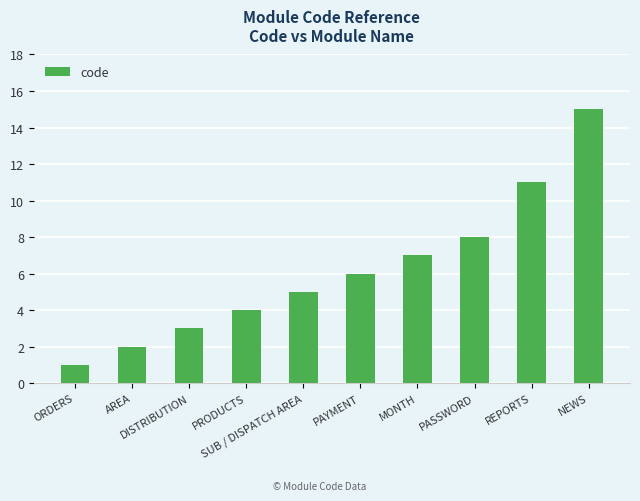

Reading left to right, list all the values displayed in this chart.

ORDERS=1	AREA=2	DISTRIBUTION=3	PRODUCTS=4	SUB / DISPATCH AREA=5	PAYMENT=6	MONTH=7	PASSWORD=8	REPORTS=11	NEWS=15